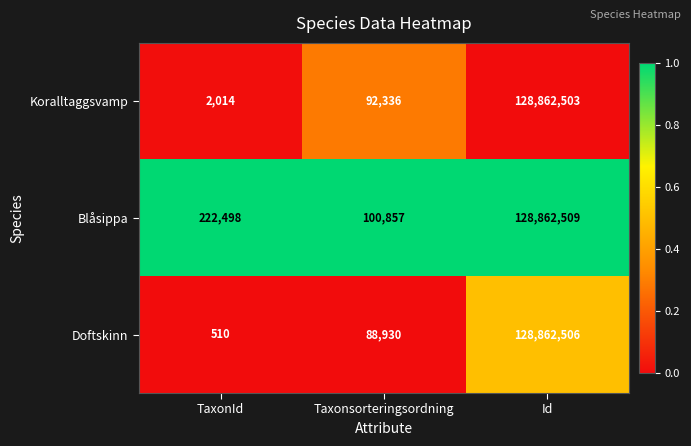

What is the difference between the highest and lowest values at TaxonId?

221988